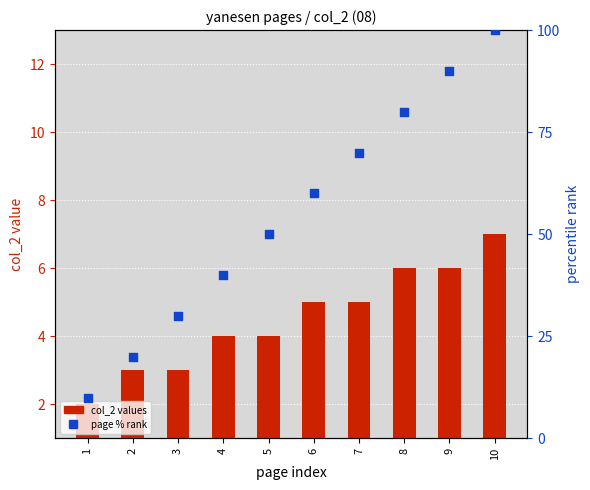

Which series reaches the minimum Y coordinate?

col_2 values